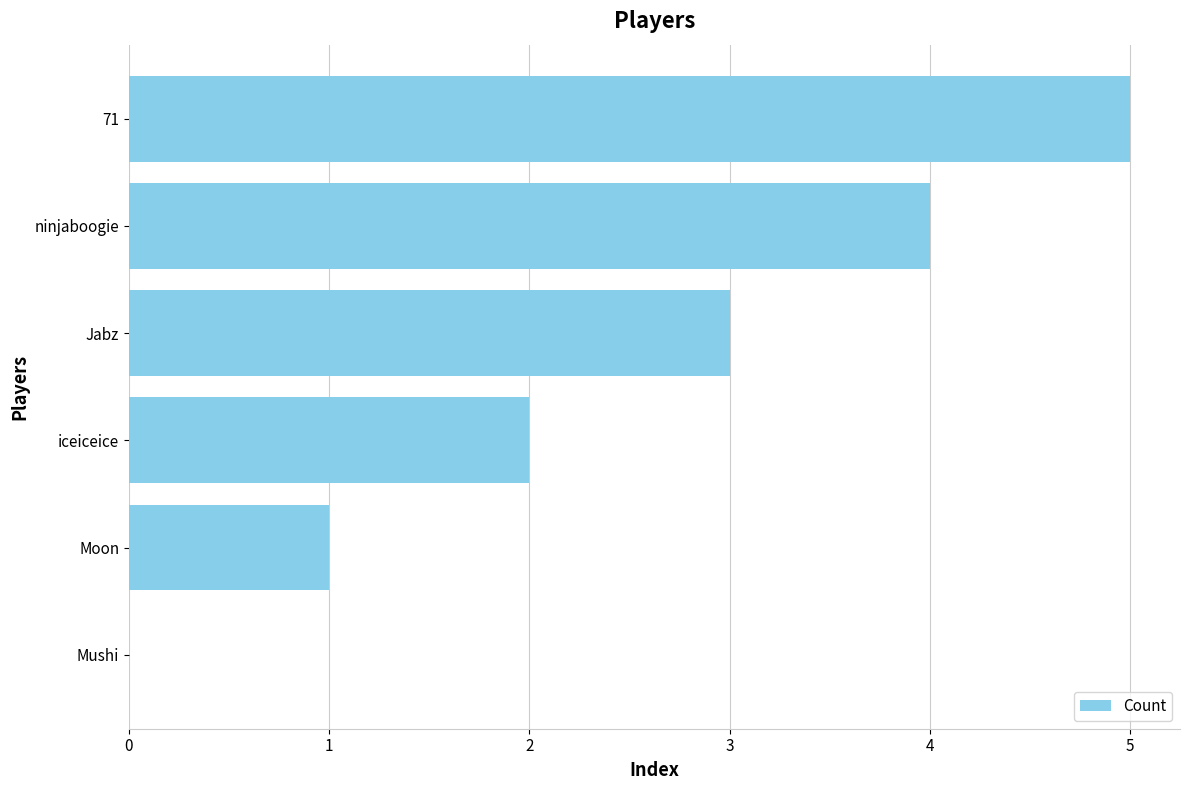

What is the sum of the values at ninjaboogie and Moon?

5